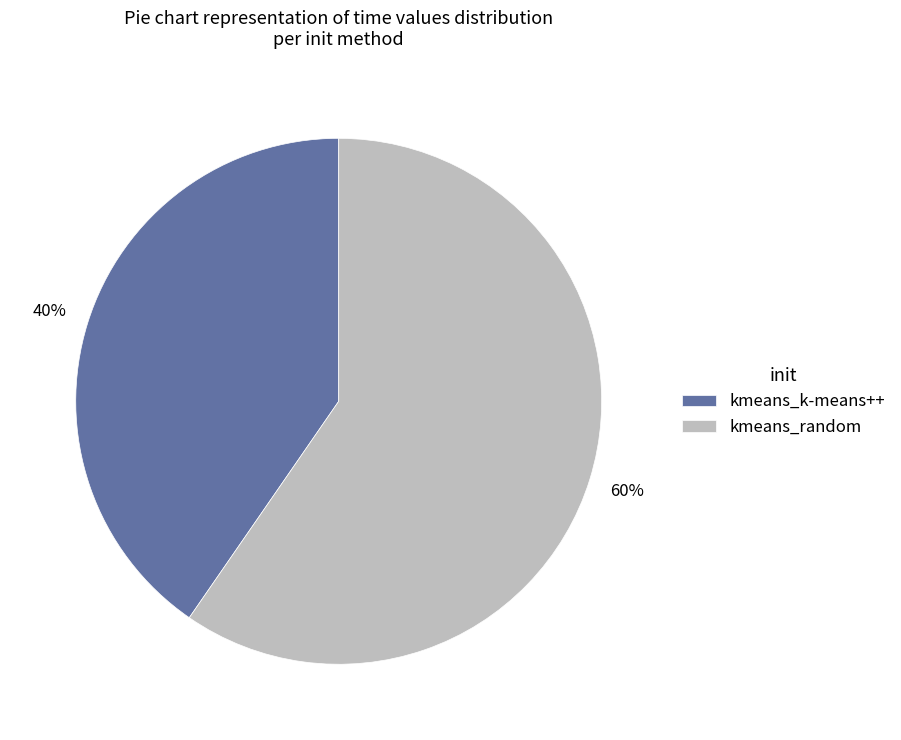

Does kmeans_k-means++ represent more than half of the total?

No